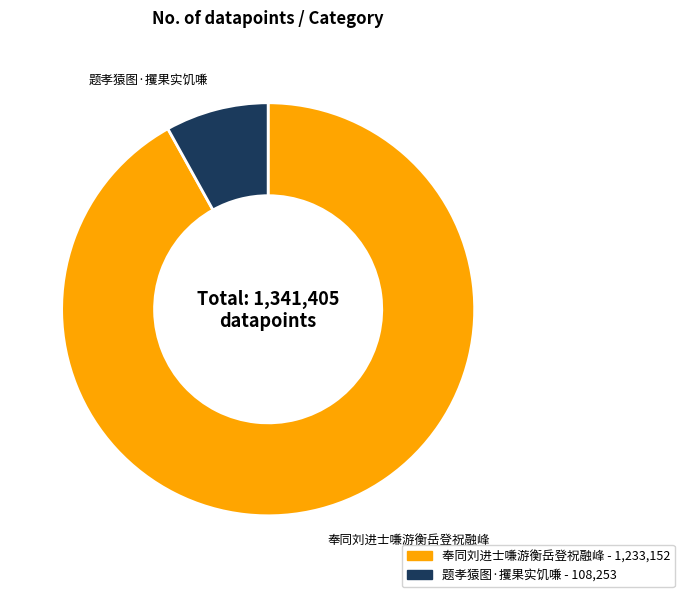

Do 题孝猿图·攫果实饥嗛 and 奉同刘进士嗛游衡岳登祝融峰 together represent more than half of the pie?

Yes